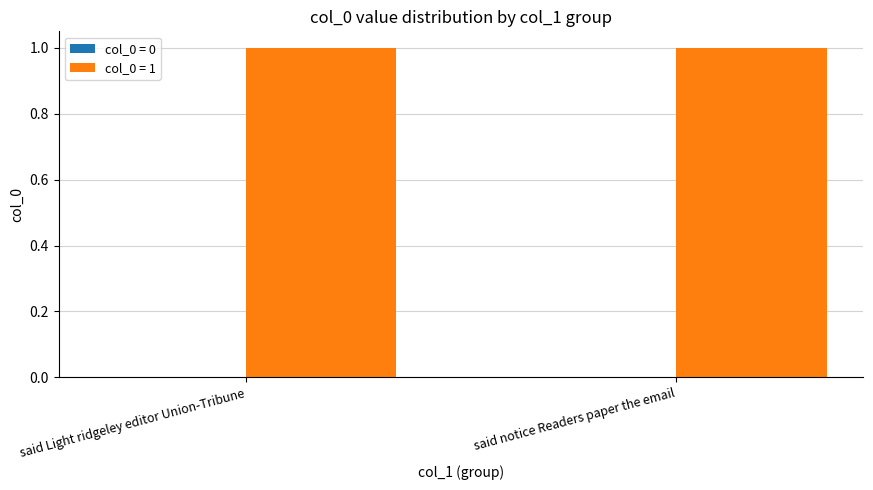

How many bars are there in each group?

2